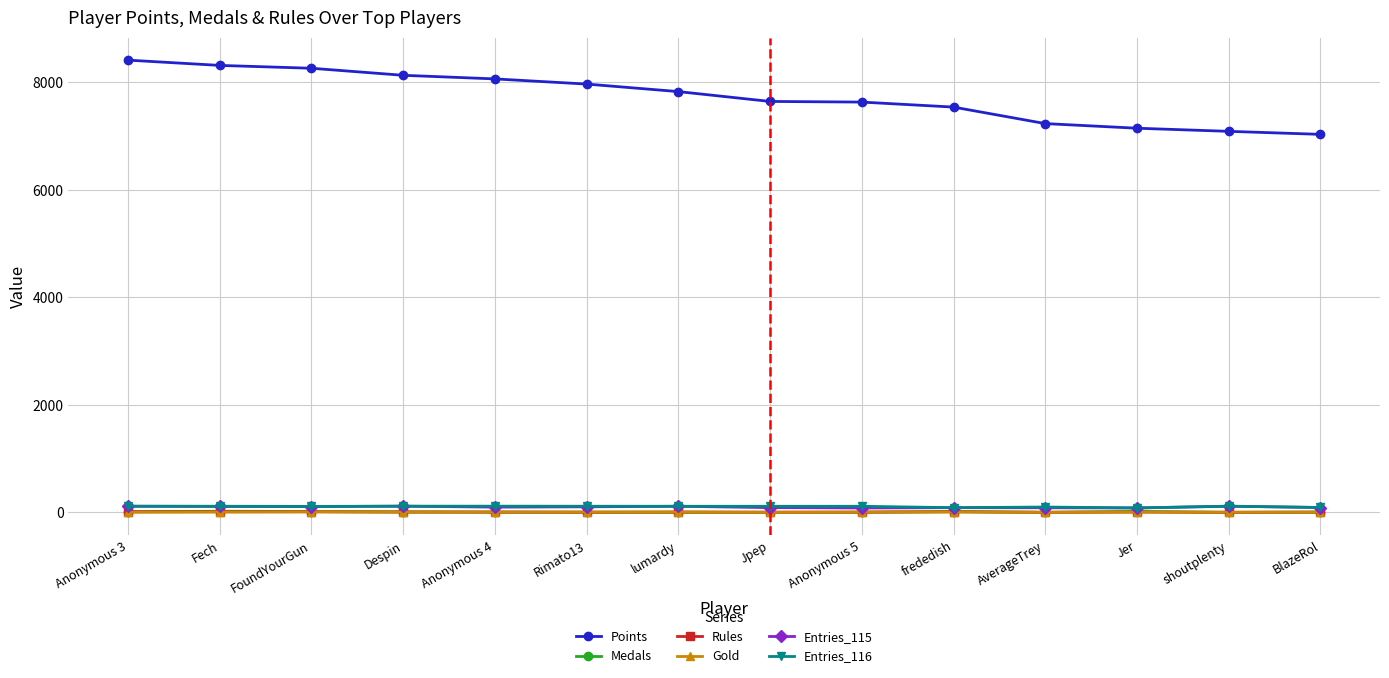

Which series has the widest spread of values?

Points